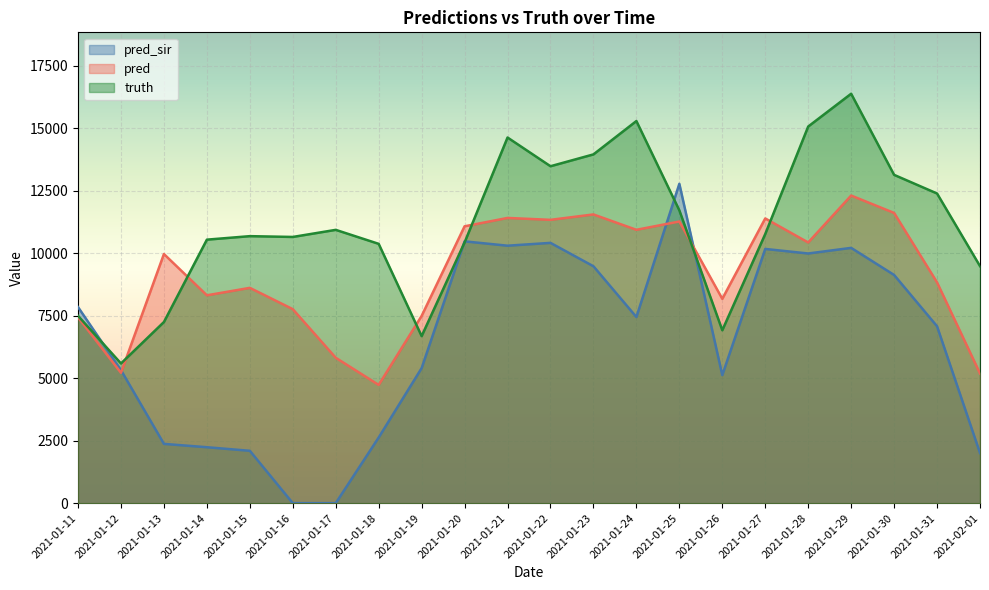

At how many categories does at least one series exceed 5428?

22